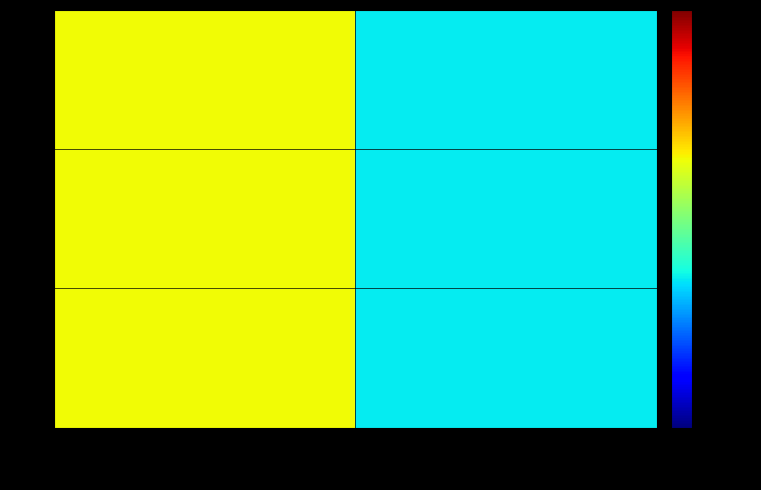

How many data points does each series have?

2